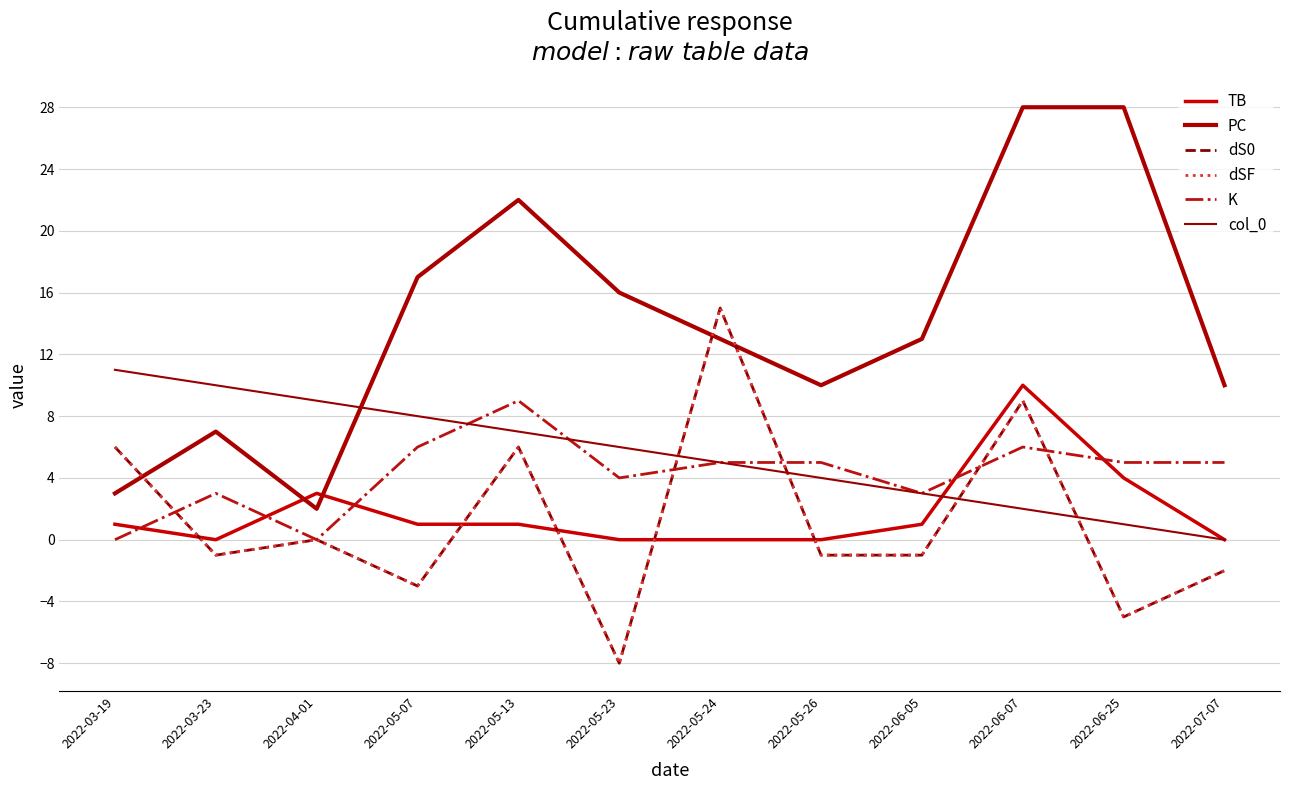

Is this an area chart (filled region under the line)?

No